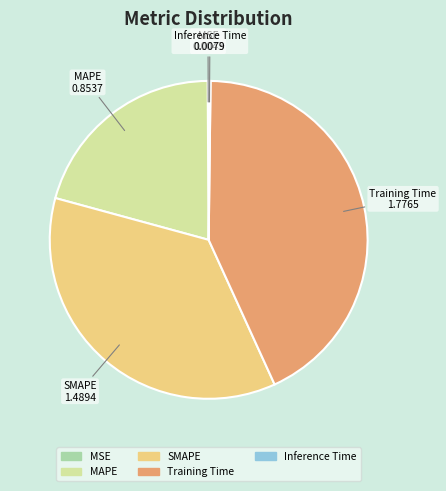

Combined, do MAPE and SMAPE account for over 50%?

Yes